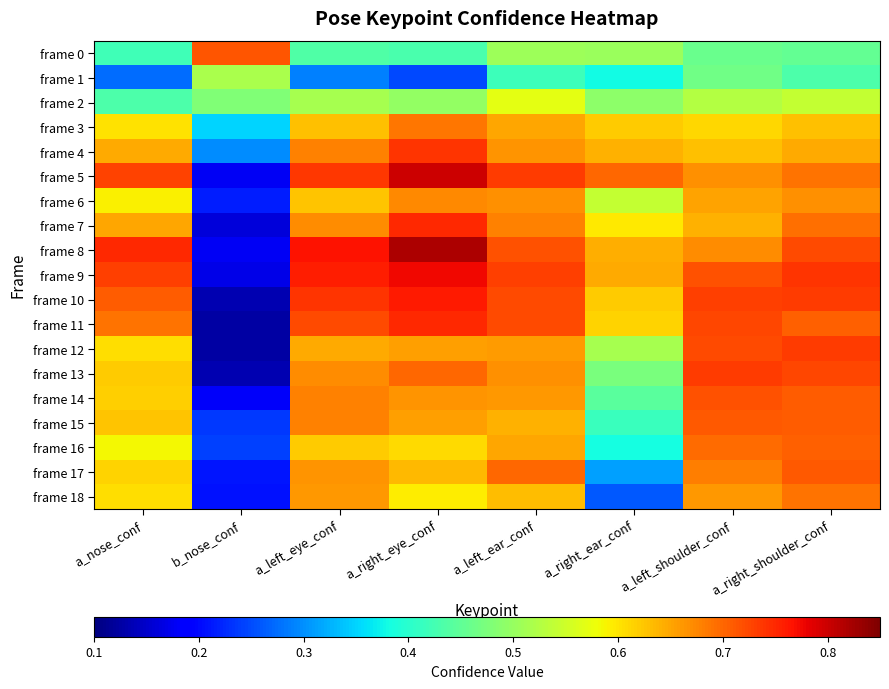

At a_right_ear_conf, list the series in order from smallest to largest.

frame 18, frame 17, frame 1, frame 16, frame 15, frame 14, frame 13, frame 2, frame 0, frame 12, frame 6, frame 7, frame 11, frame 10, frame 3, frame 4, frame 8, frame 9, frame 5